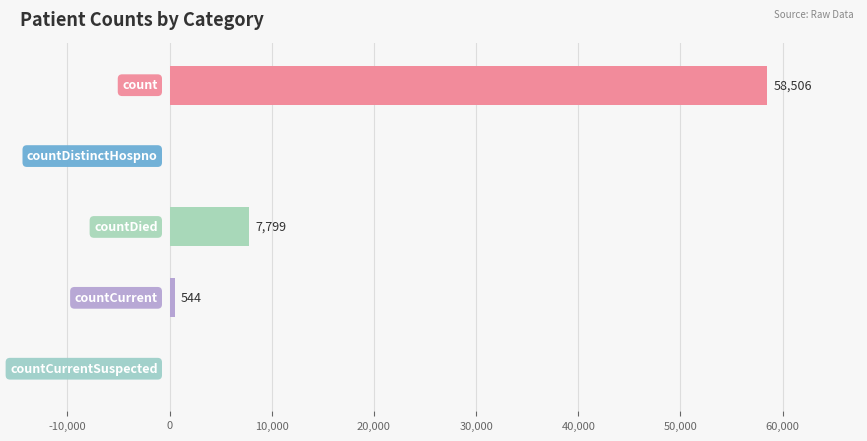

What is the maximum value shown in the chart?

58506